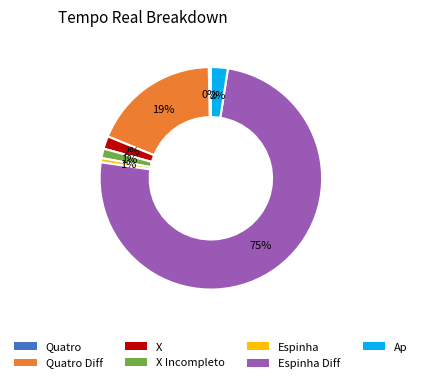

Is there any slice that represents more than half of the pie?

Yes